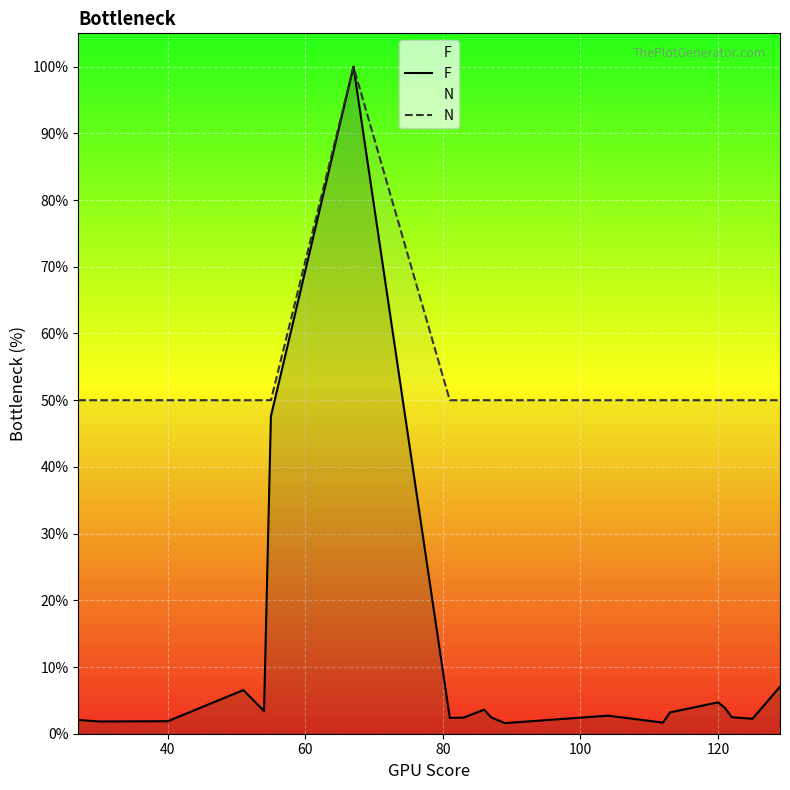

What are all the series names shown in the legend?

F, N